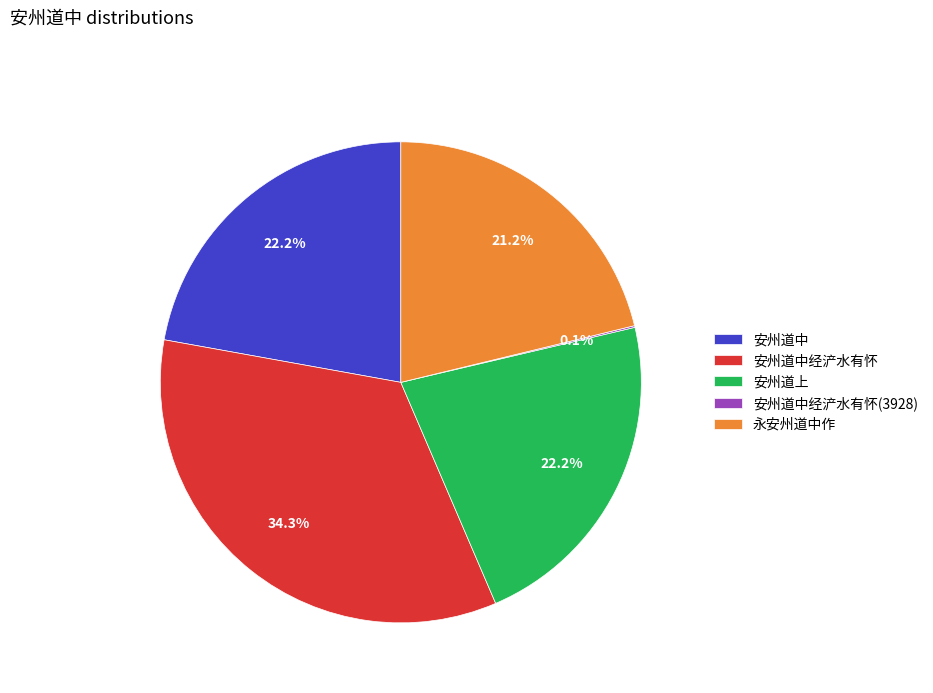

Is the sum of 永安州道中作 and 安州道中 greater than half?

No